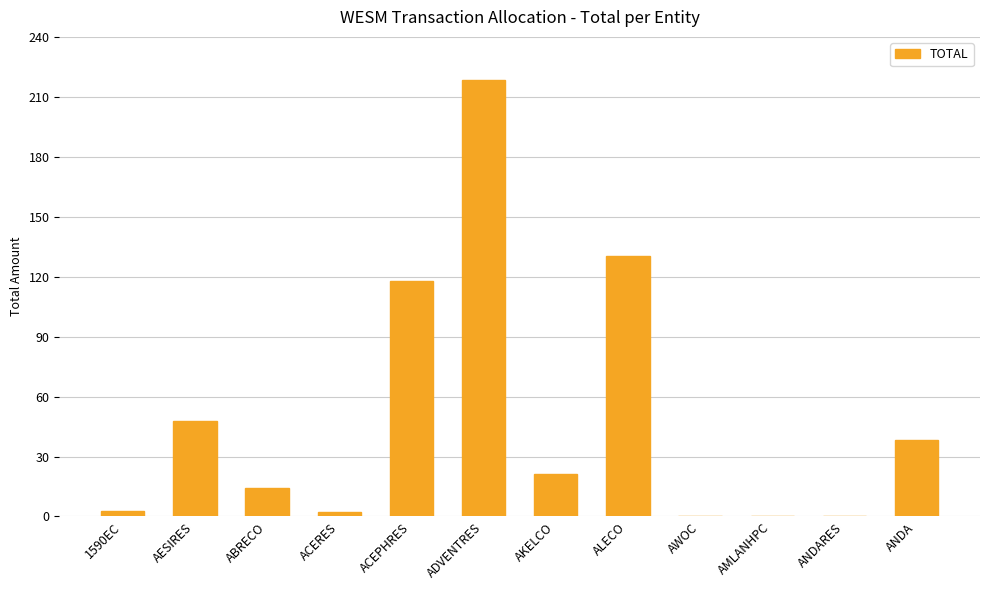

What is the greatest value displayed?

218.4